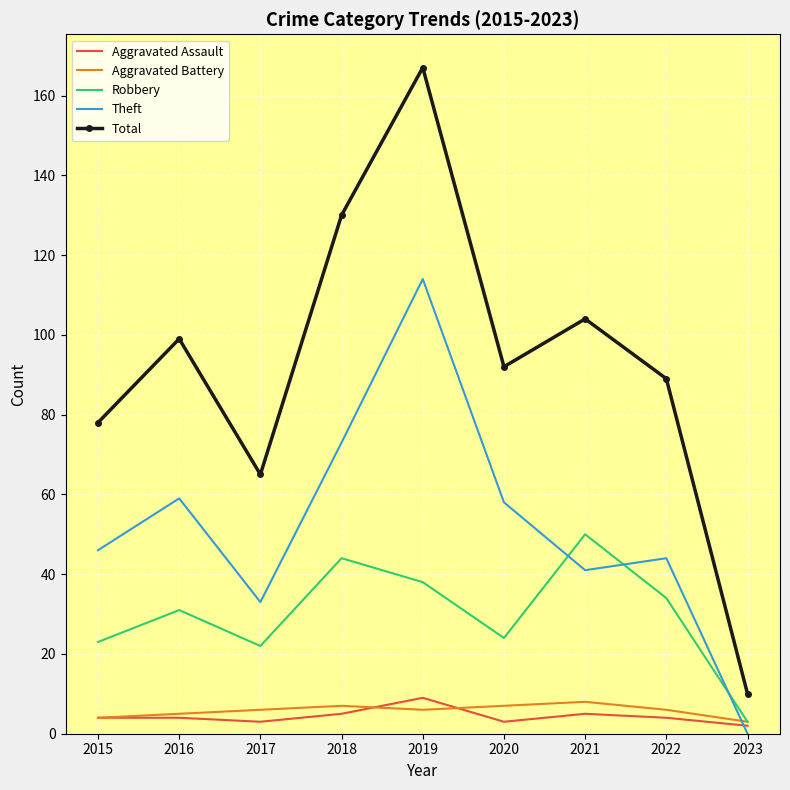

Reading left to right, transcribe all the data shown in this chart.

Aggravated Assault: 4	4	3	5	9	3	5	4	2
Aggravated Battery: 4	5	6	7	6	7	8	6	3
Robbery: 23	31	22	44	38	24	50	34	3
Theft: 46	59	33	73	114	58	41	44	0
Total: 78	99	65	130	167	92	104	89	10